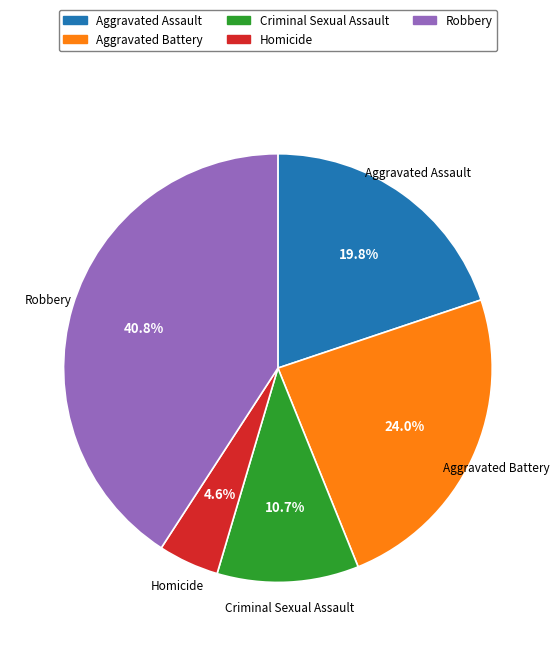

Is the sum of Aggravated Assault and Aggravated Battery greater than half?

No